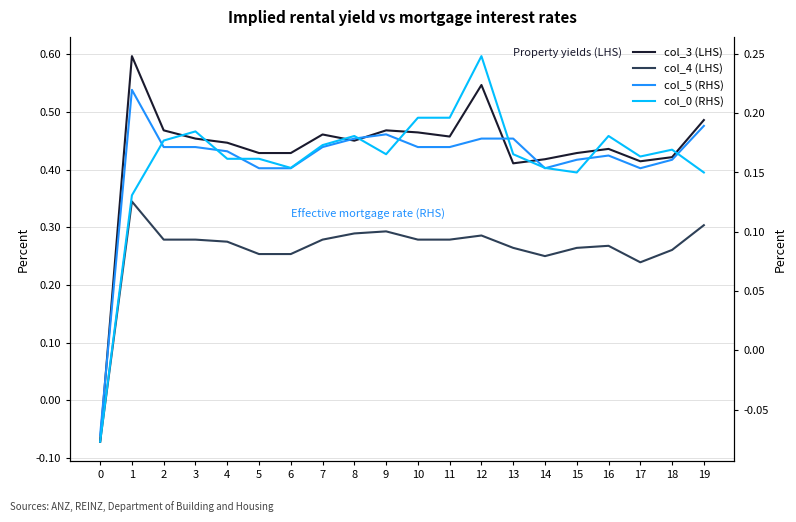

At how many categories does at least one series exceed 0?

19